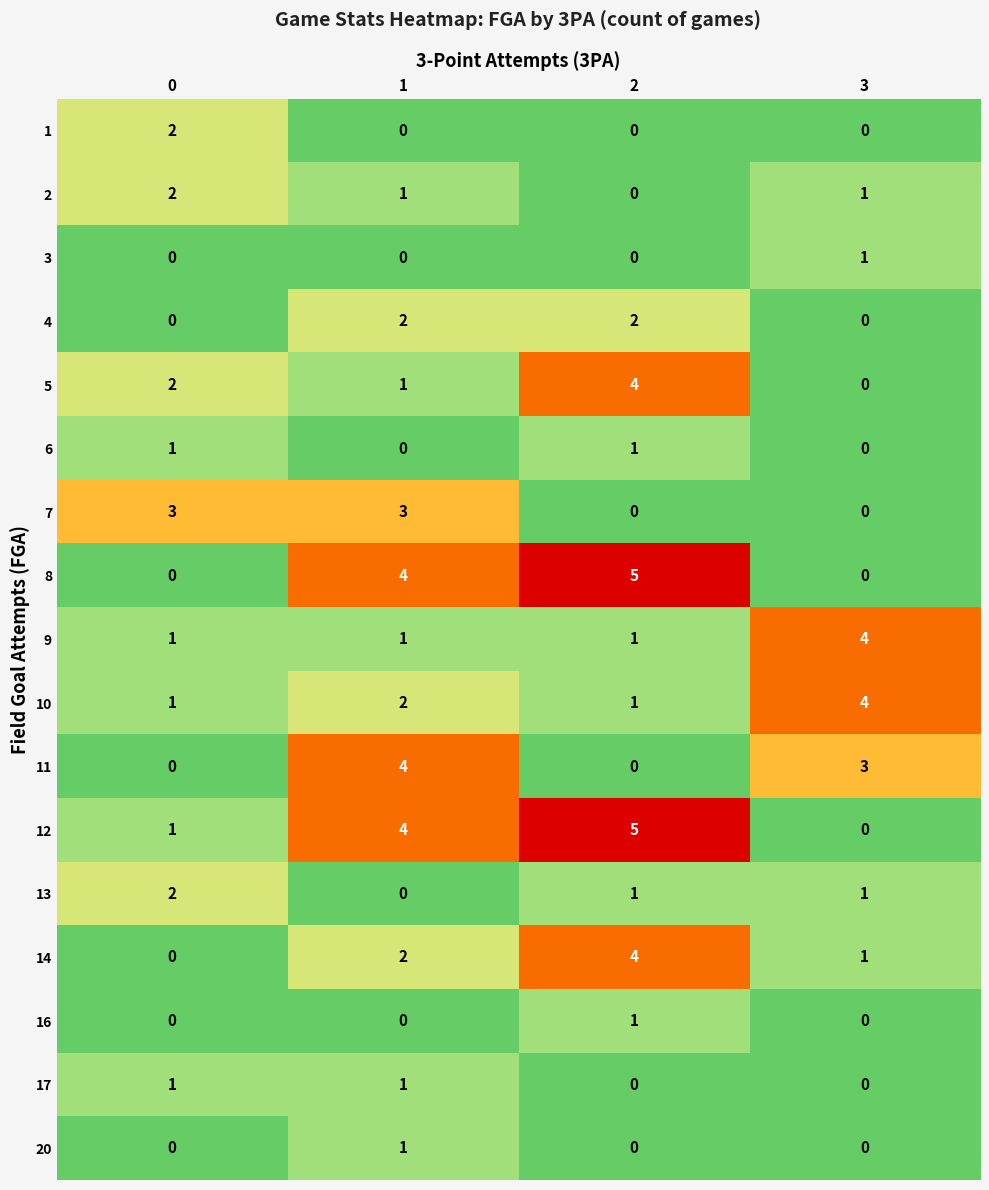

What is the sum of all 8 values?

9